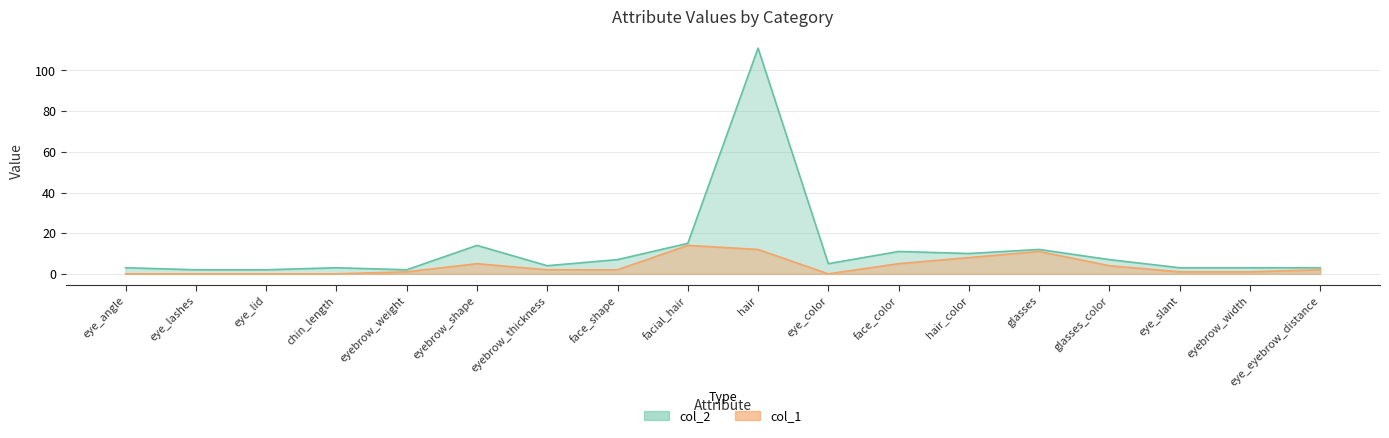

What are all the series names shown in the legend?

col_1, col_2